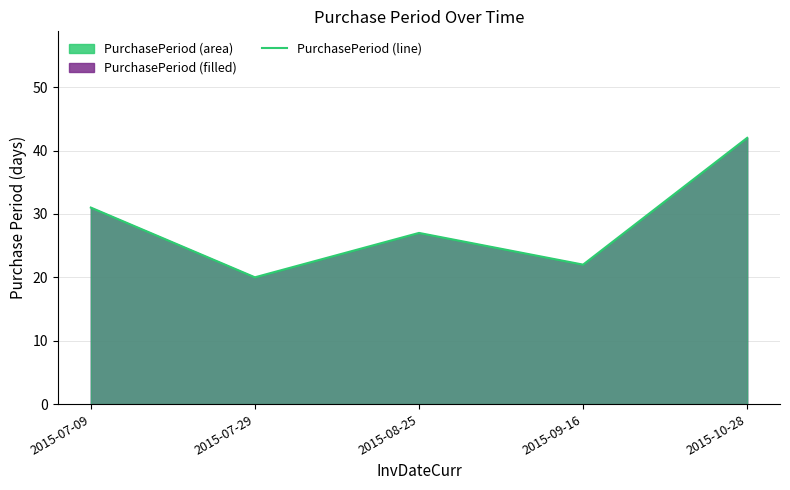

Which category has the highest value across all series?

2015-10-28